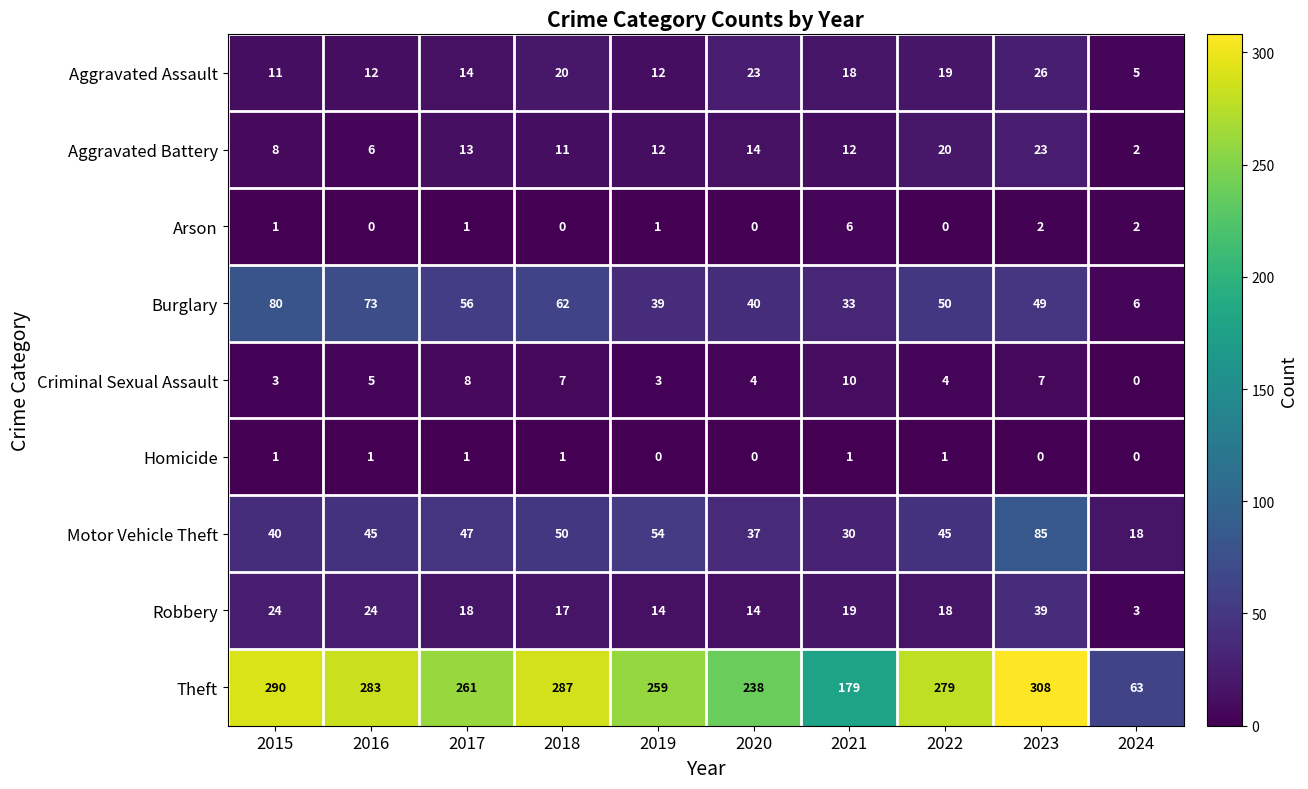

At which label is Theft closest to 185?

2021